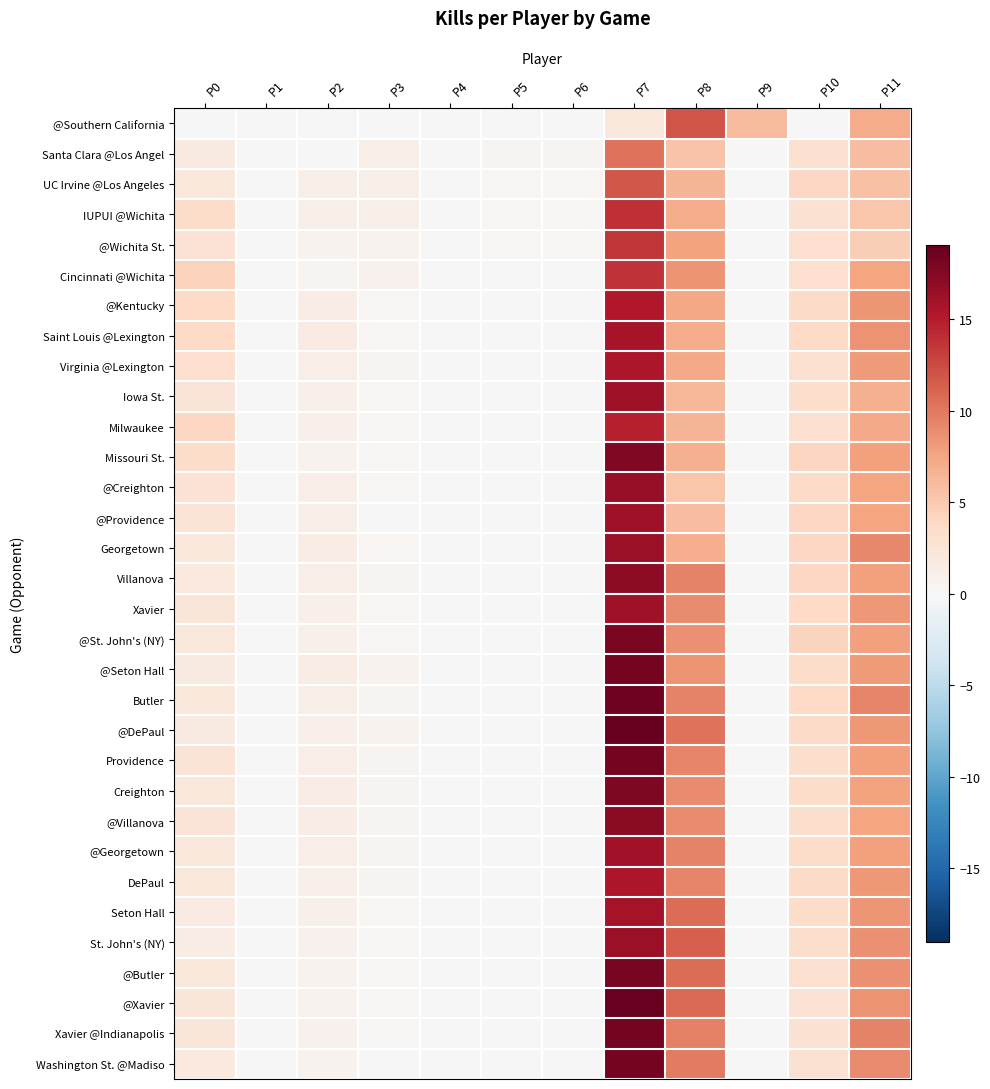

What is the greatest value displayed?

19.0